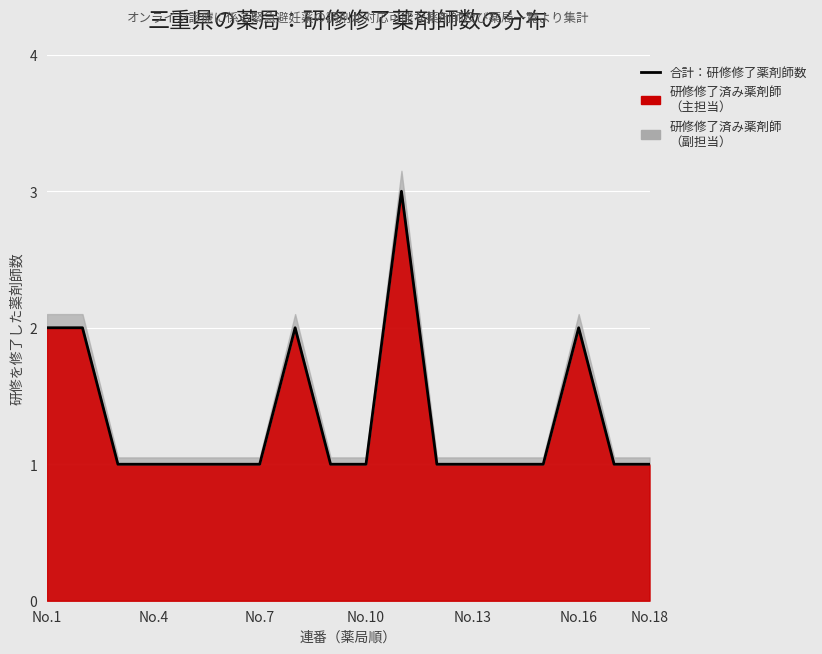

Between No.7 and No.13, which is larger?

No.7